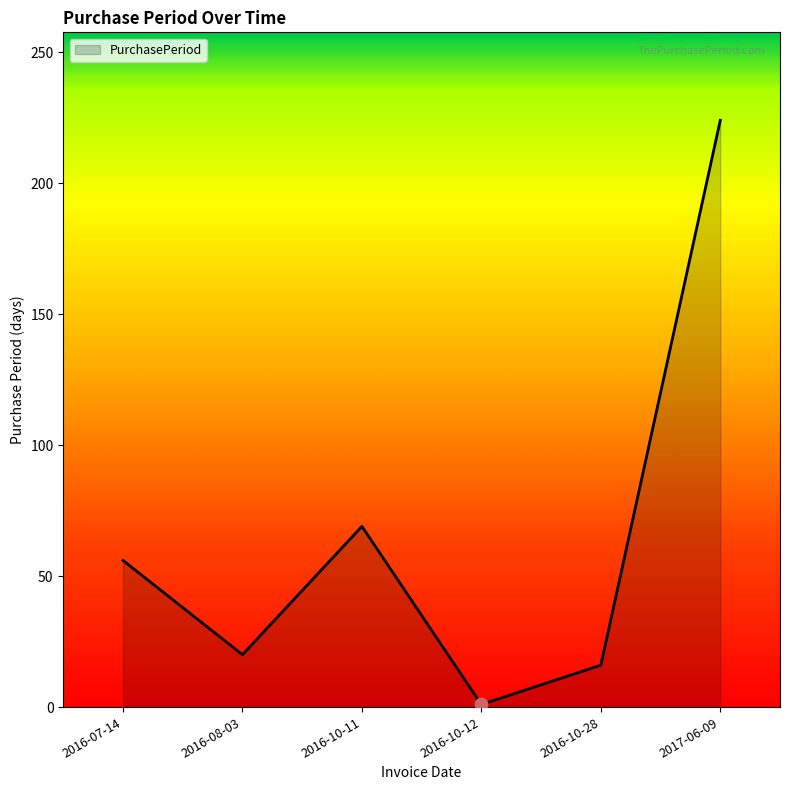

Between 2016-07-14 and 2017-06-09, which is larger?

2017-06-09